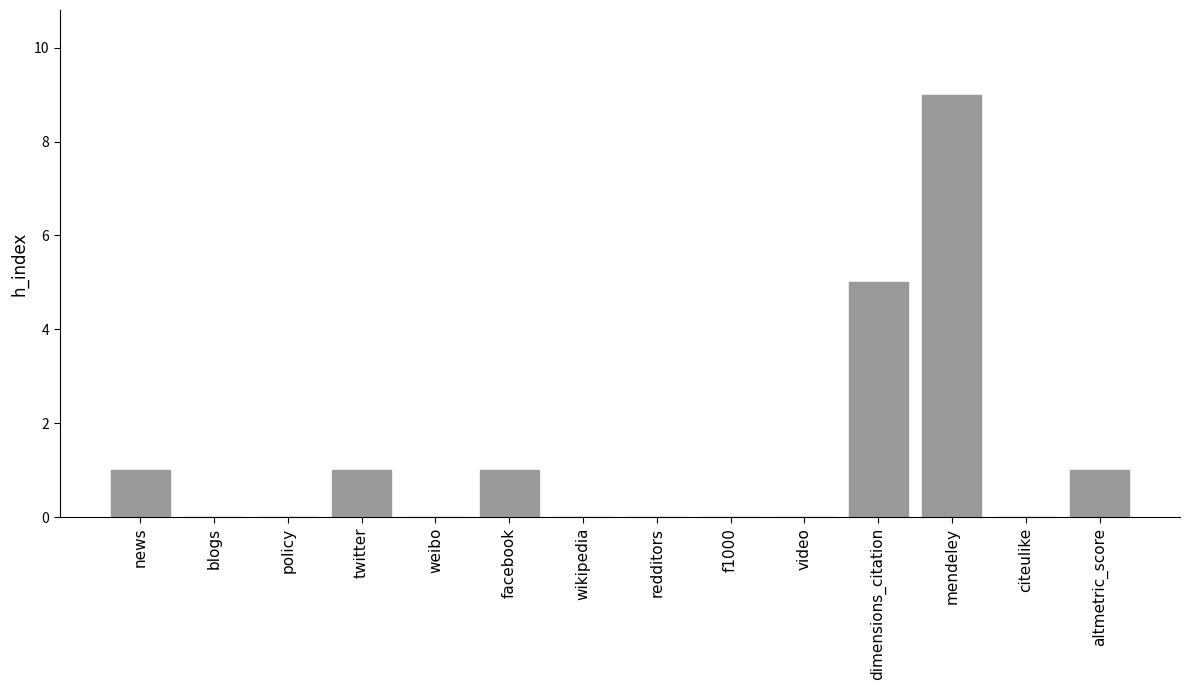

What is the sum of all values?

18